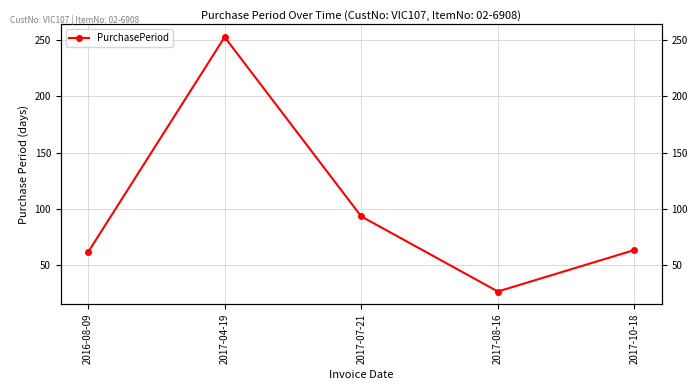

What is the ratio of the value at 2017-04-19 to the value at 2017-08-16?

9.7